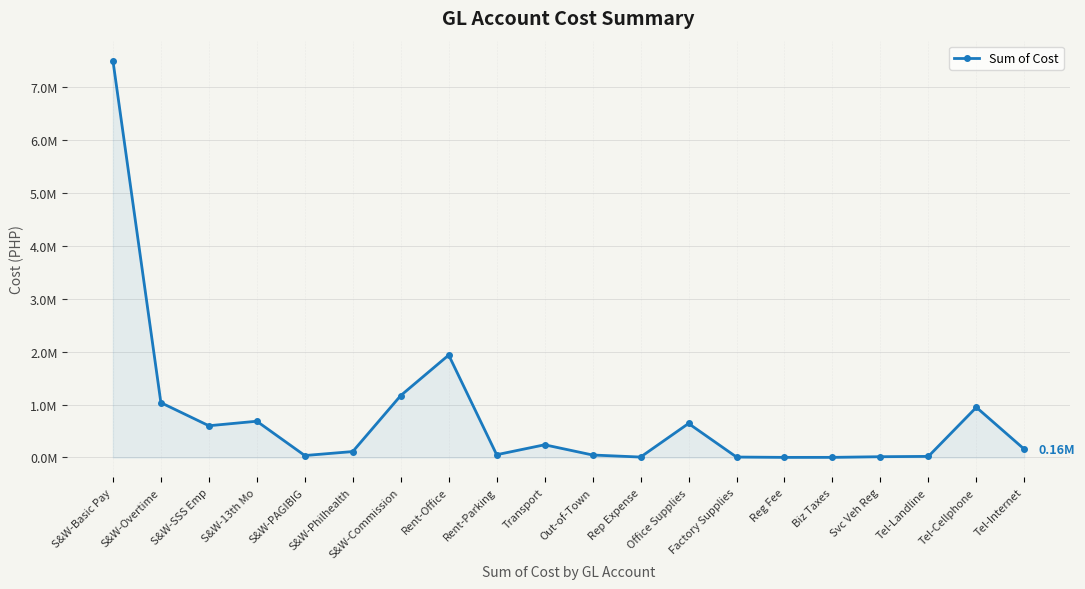

What is the difference between the values at S&W-Commission and Tel-Cellphone?

222123.9